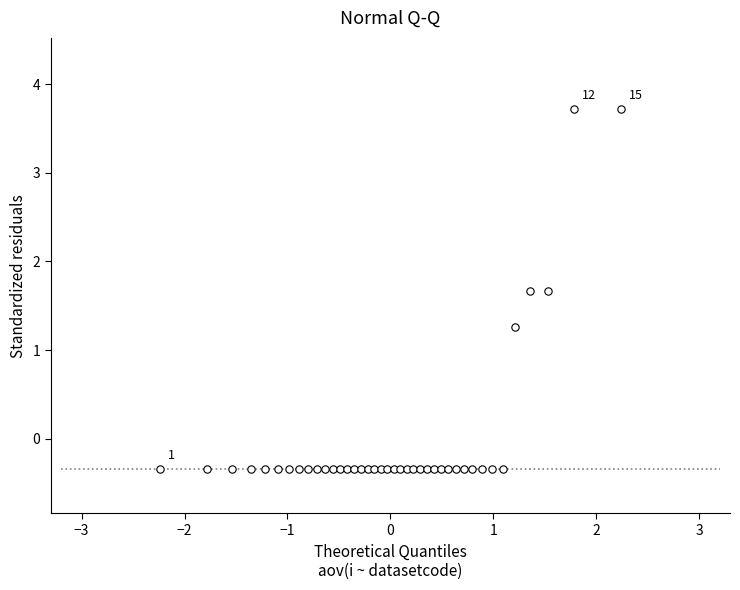

What Y value in the scatter plot is closest to 1?

1.3